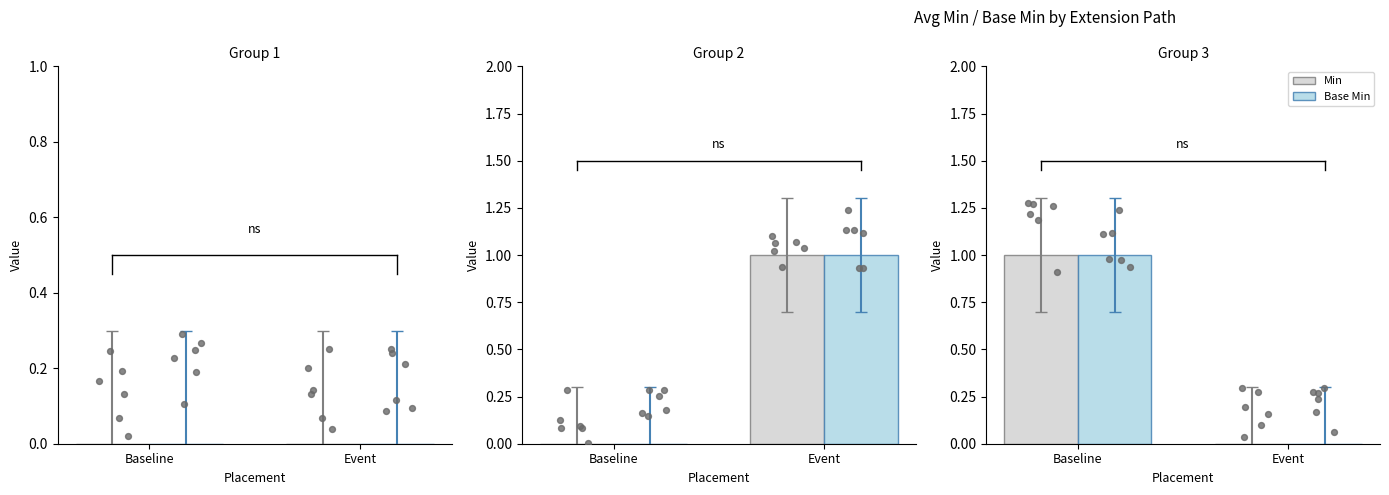

At how many categories does at least one series exceed 0?

1